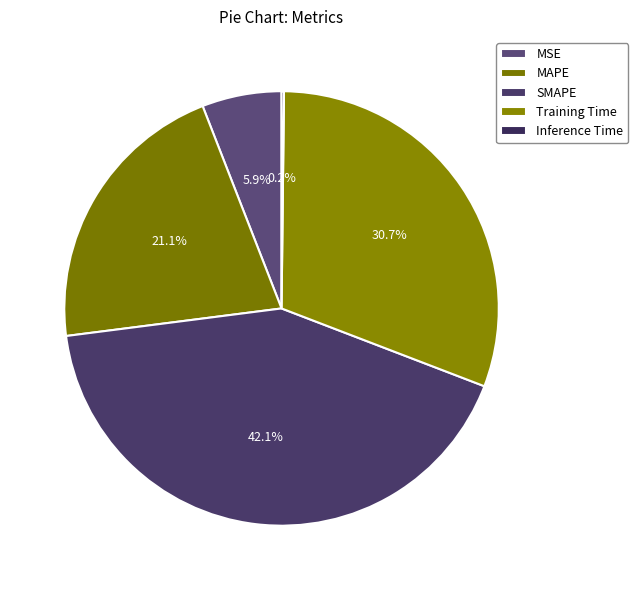

How much of the chart is everything except Inference Time?

99.8%